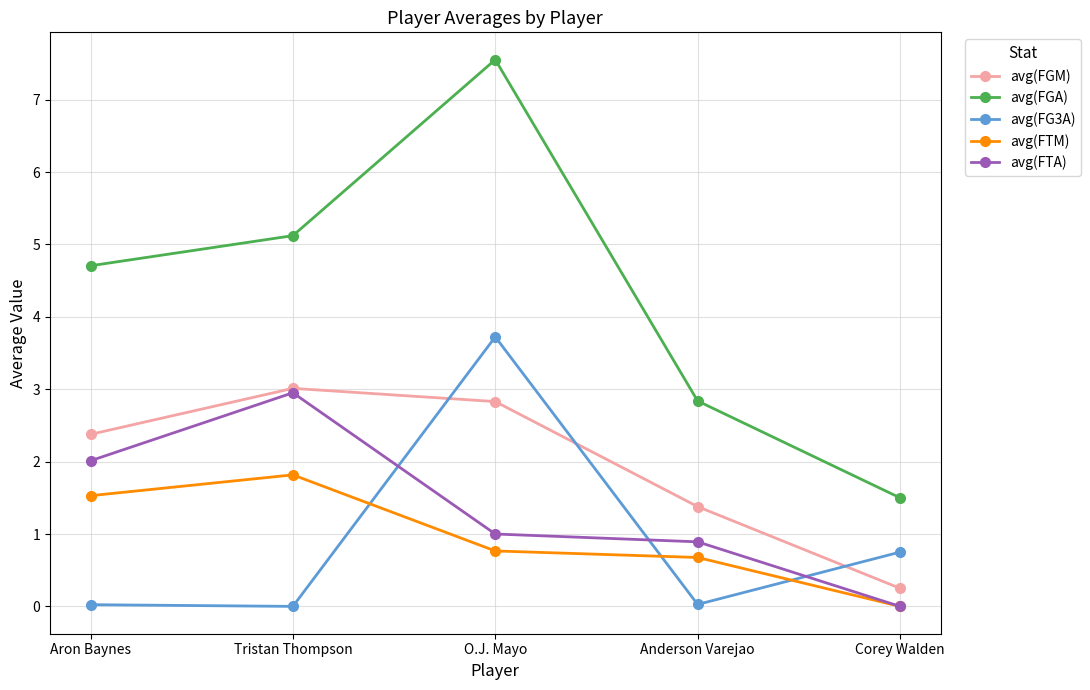

Where does the avg(FGA) series first go above 4?

Aron Baynes